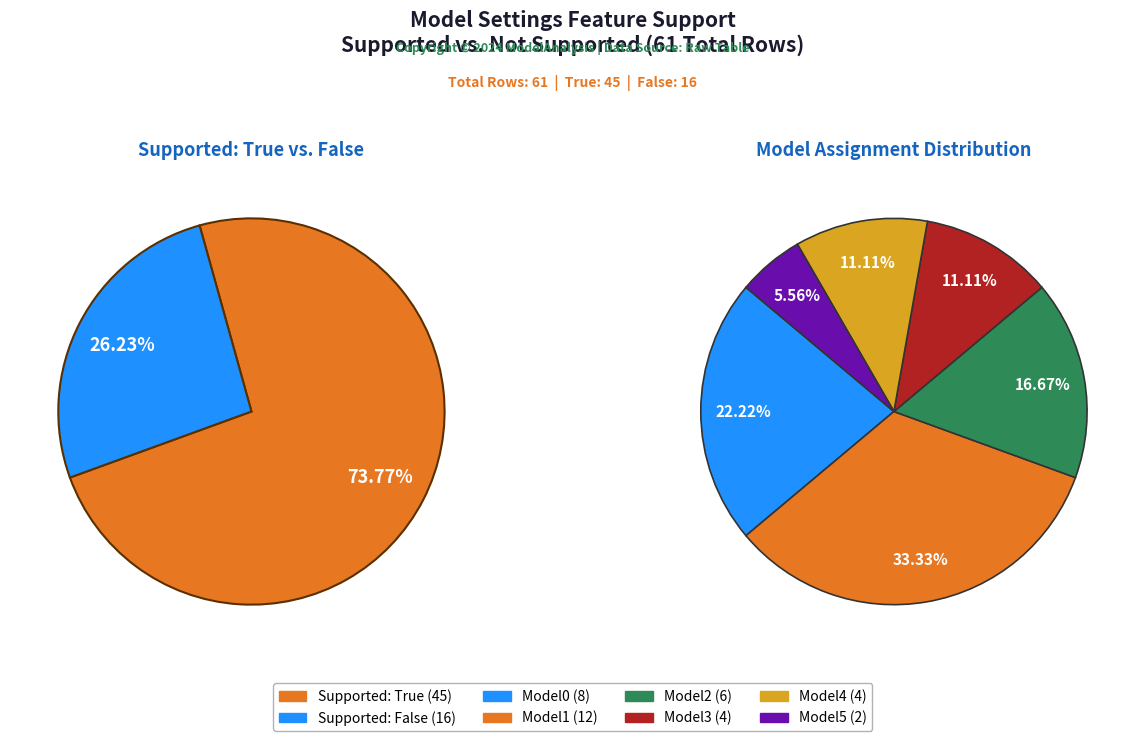

What is the change in value from True to False?

-29